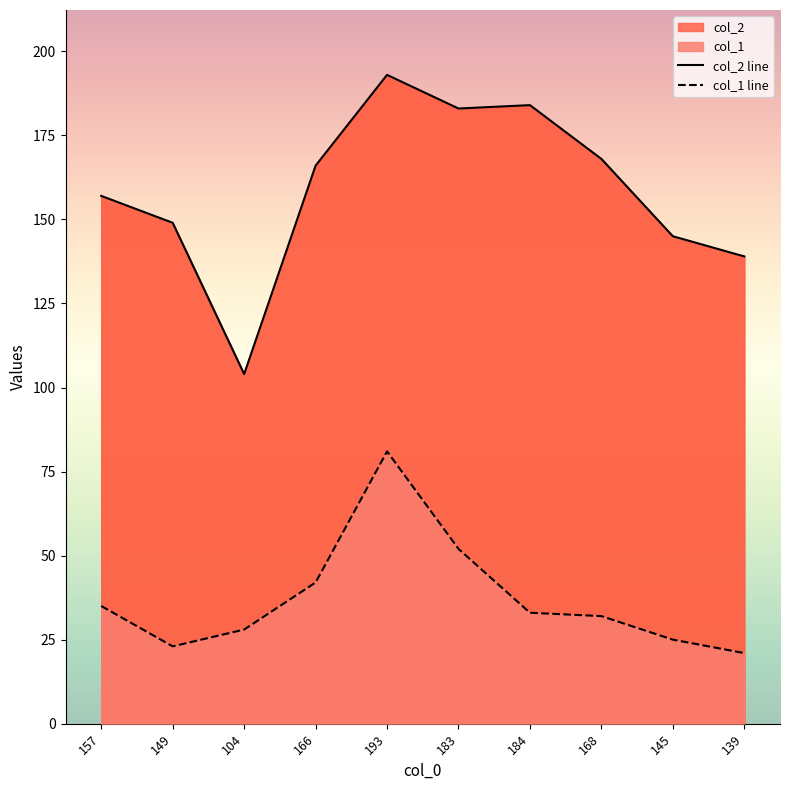

At which category is the sum across all series the highest?

193